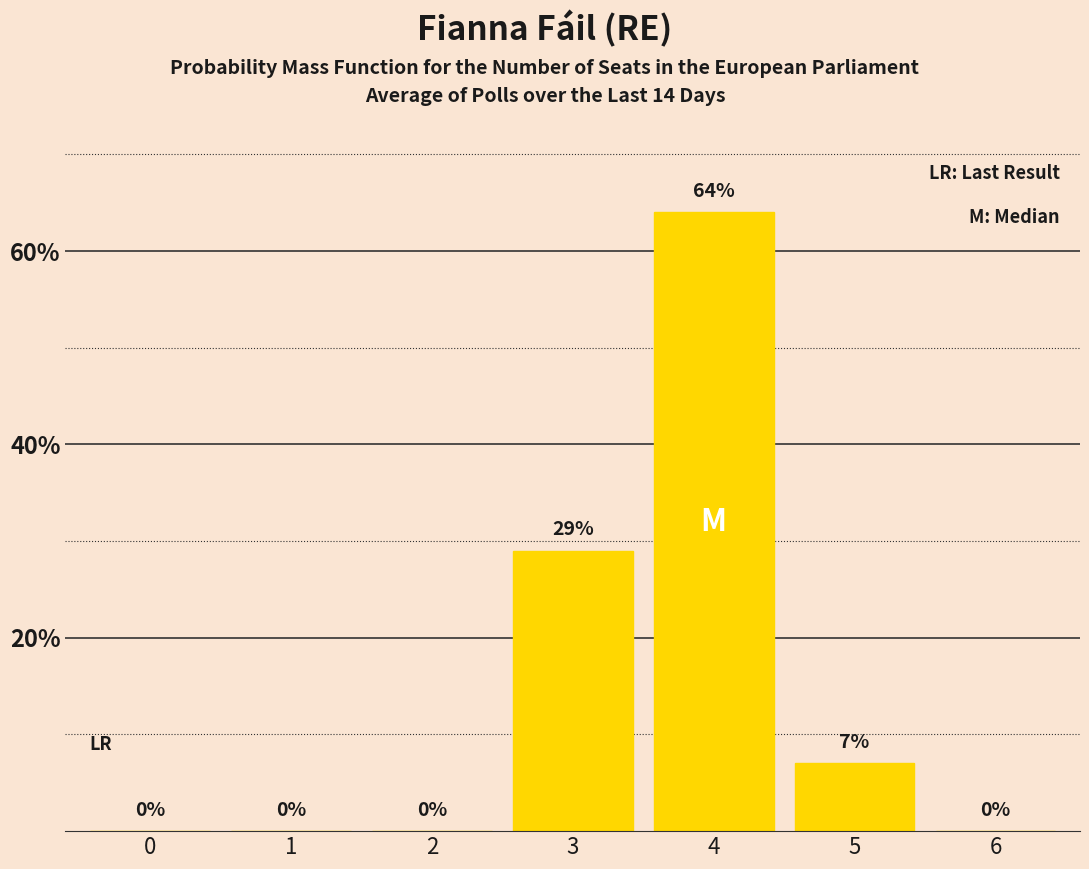

The chart shows a value of -32 at 0. True or false?

False